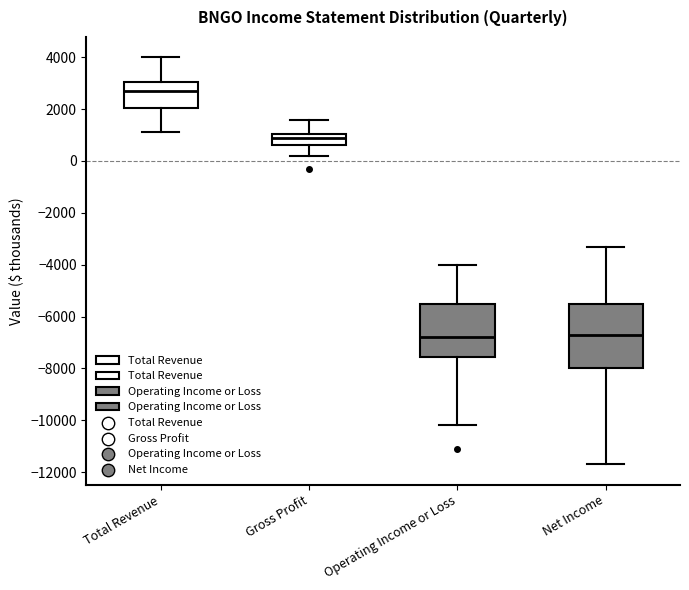

Reading left to right, read every box against the y-axis: the position of its median line, the range the box covers, and the ends of its whiskers. The values are not printed on the chart, so give them approximately, as read against the axis.

Total Revenue: median 2800, box 2000 to 3000, whiskers 1200 to 4000
Gross Profit: median 1000 (just below the box's upper edge), box 600 to 1000, whiskers 200 to 1600
Operating Income or Loss: median -6800, box -7600 to -5400, whiskers -10200 to -4000
Net Income: median -6600, box -8000 to -5400, whiskers -11600 to -3200